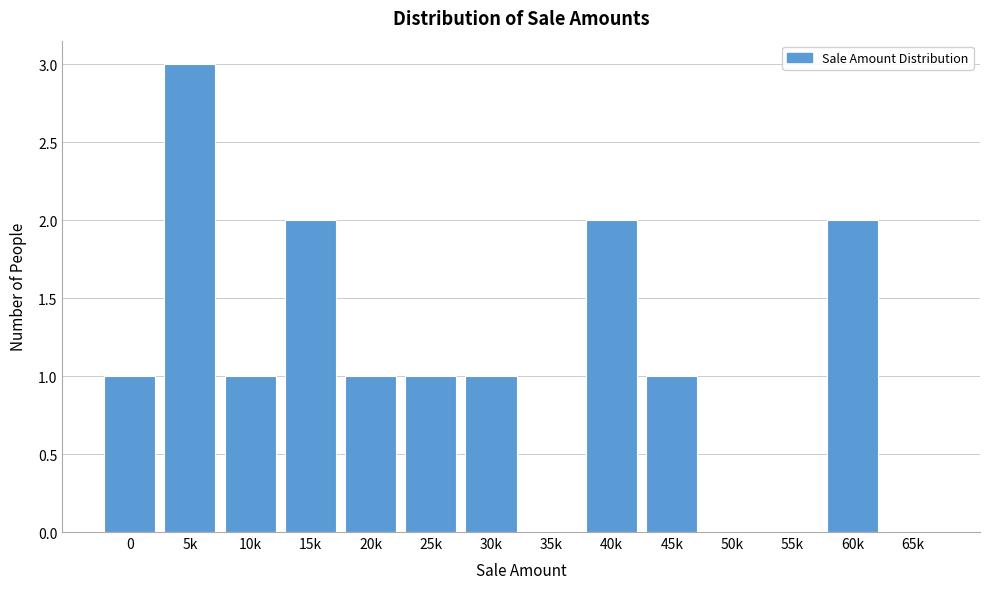

What is the maximum value shown in the chart?

3